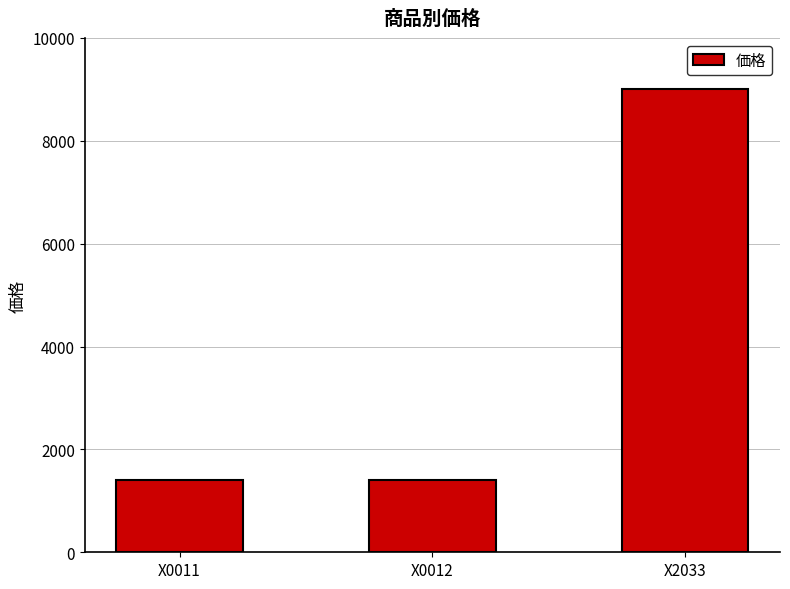

Is it true that the value at X0011 is 887?

False